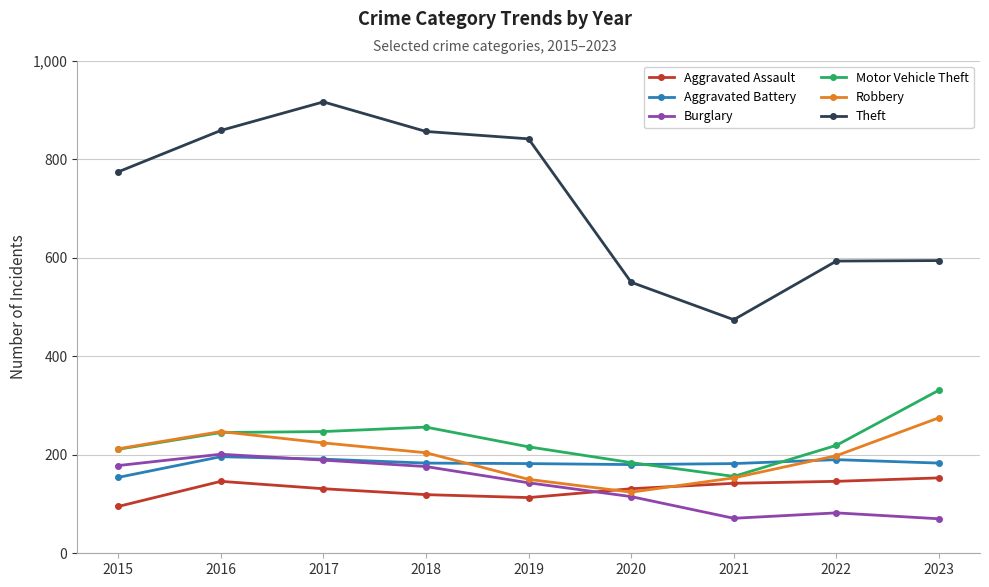

After their last crossing, which series has the higher values: Robbery or Aggravated Assault?

Robbery